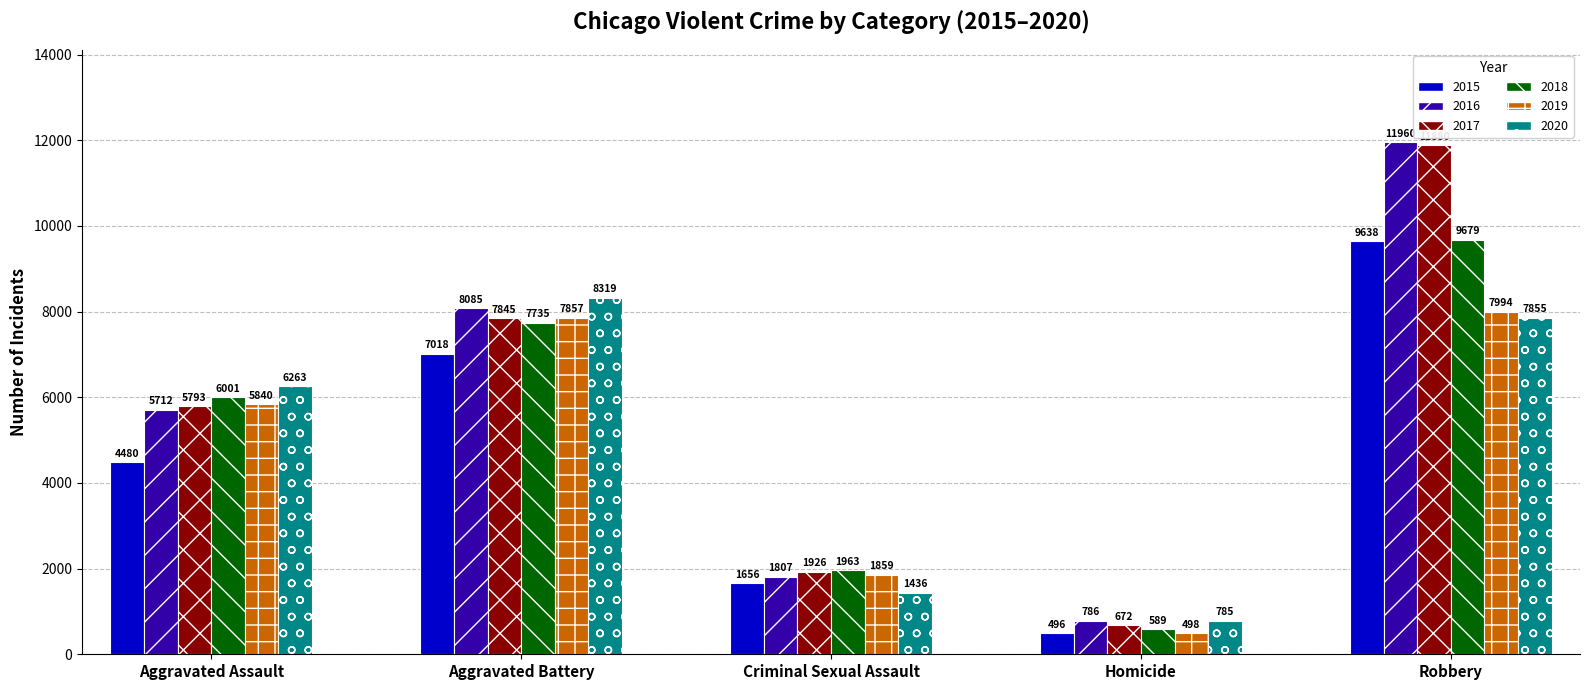

What is the value of the 2016 bar at the 5th from the left?

11960